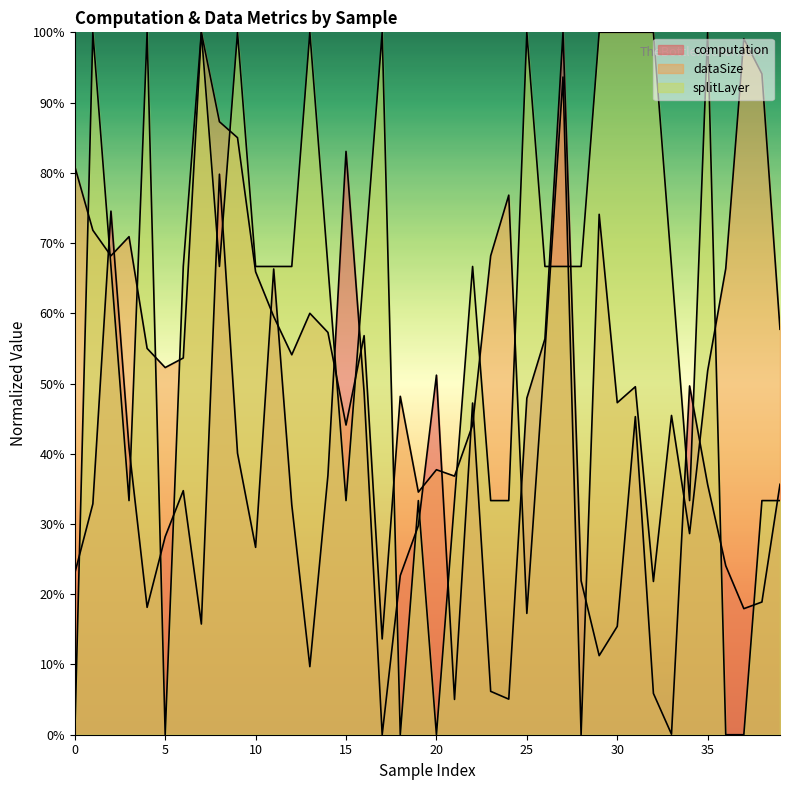

What value does the dataSize series have at 17?

13.6